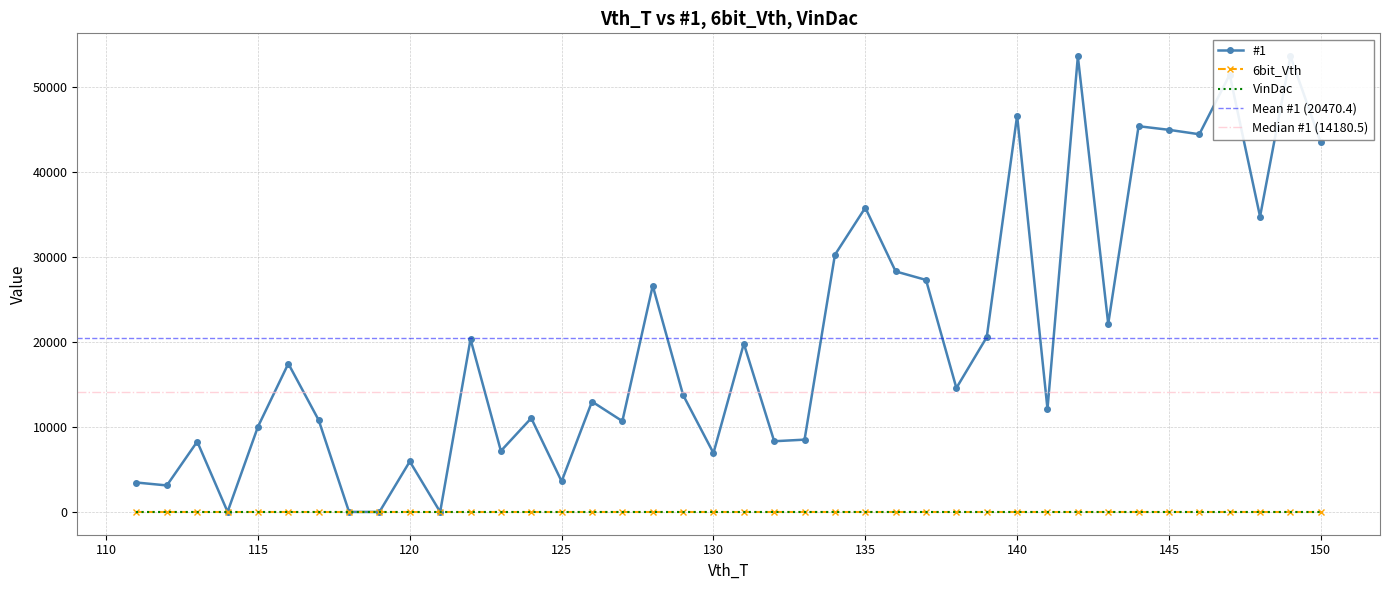

Reading left to right, what are all the values shown in this chart?

#1: 111=3462	112=3120	113=8282	114=11	115=10036	116=17465	117=10809	118=0	119=0	120=5945	121=0	122=20344	123=7180	124=11044	125=3601	126=12996	127=10692	128=26638	129=13769	130=6931	131=19820	132=8324	133=8512	134=30275	135=35824	136=28322	137=27320	138=14592	139=20582	140=46667	141=12125	142=53634	143=22153	144=45422	145=44995	146=44474	147=51493	148=34777	149=53675	150=43506
6bit_Vth: 111=0	112=0	113=0	114=0	115=0	116=0	117=0	118=0	119=0	120=0	121=0	122=0	123=0	124=0	125=0	126=0	127=0	128=0	129=0	130=0	131=0	132=0	133=0	134=0	135=0	136=0	137=0	138=0	139=0	140=0	141=0	142=0	143=0	144=0	145=0	146=0	147=0	148=0	149=0	150=0
VinDac: 111=0	112=0	113=0	114=0	115=0	116=0	117=0	118=0	119=0	120=0	121=0	122=0	123=0	124=0	125=0	126=0	127=0	128=0	129=0	130=0	131=0	132=0	133=0	134=0	135=0	136=0	137=0	138=0	139=0	140=0	141=0	142=0	143=0	144=0	145=0	146=0	147=0	148=0	149=0	150=0